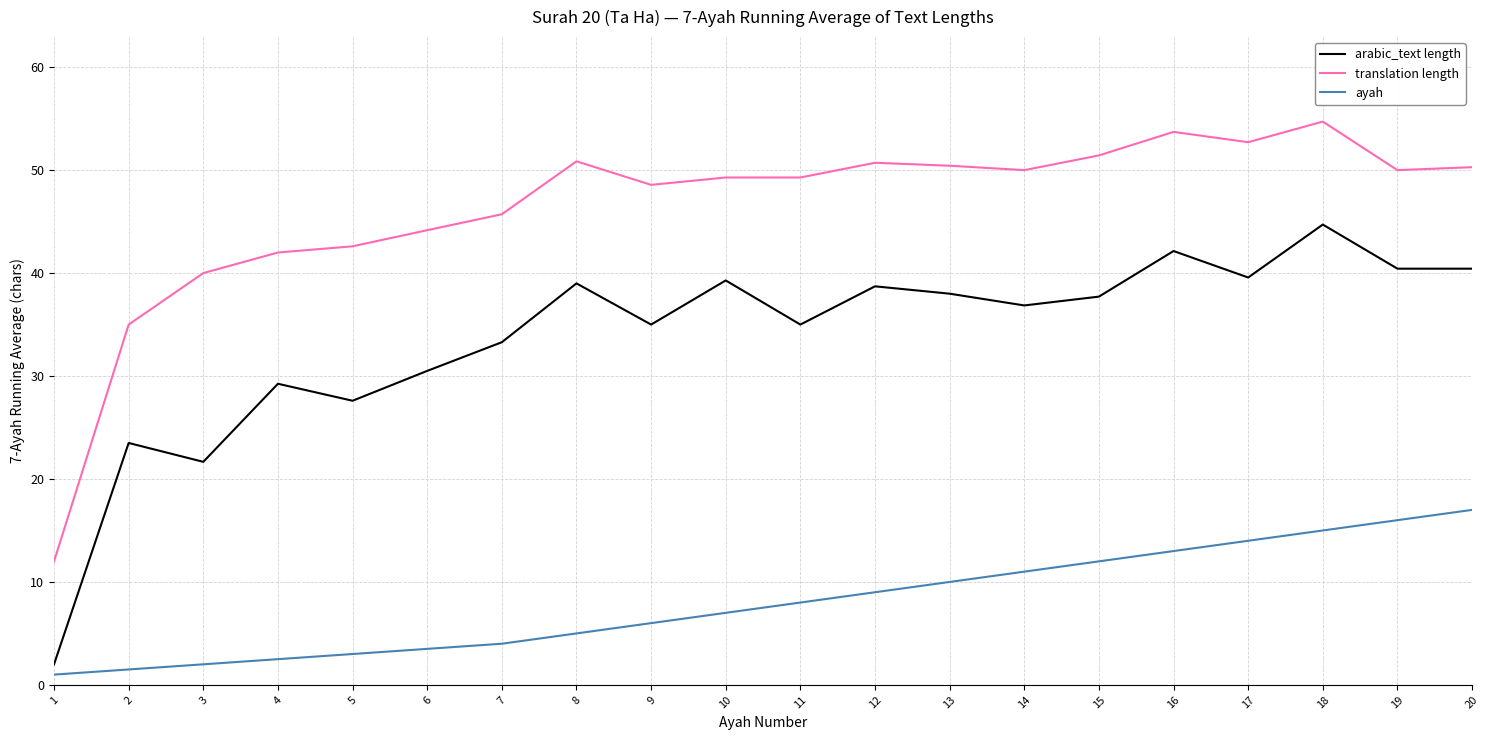

Is it true that translation length equals 54.7 at 18?

True